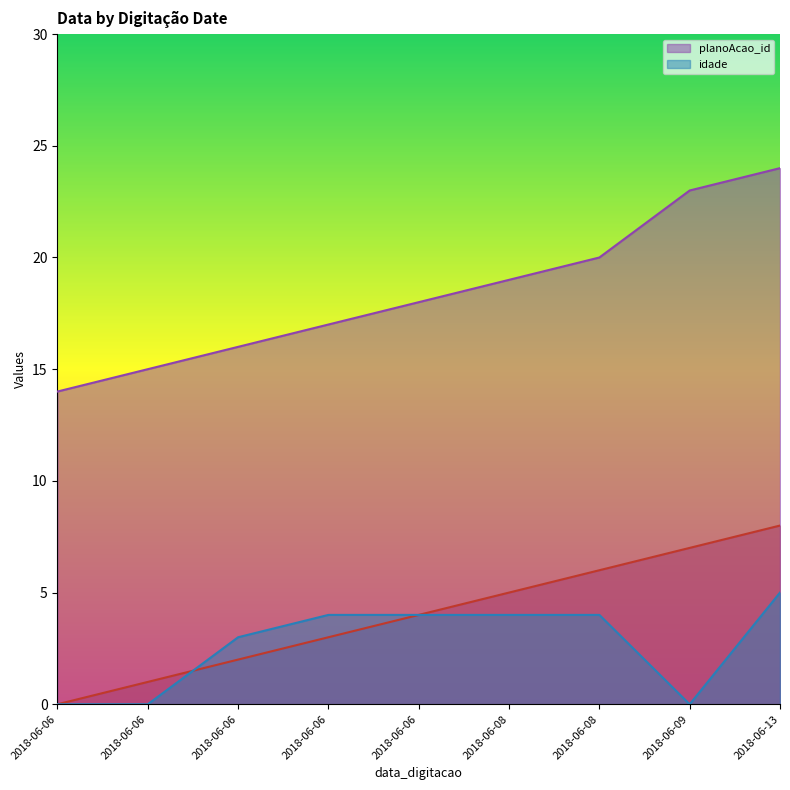

True or false: planoAcao_id and _NúmLinha intersect in this chart.

False